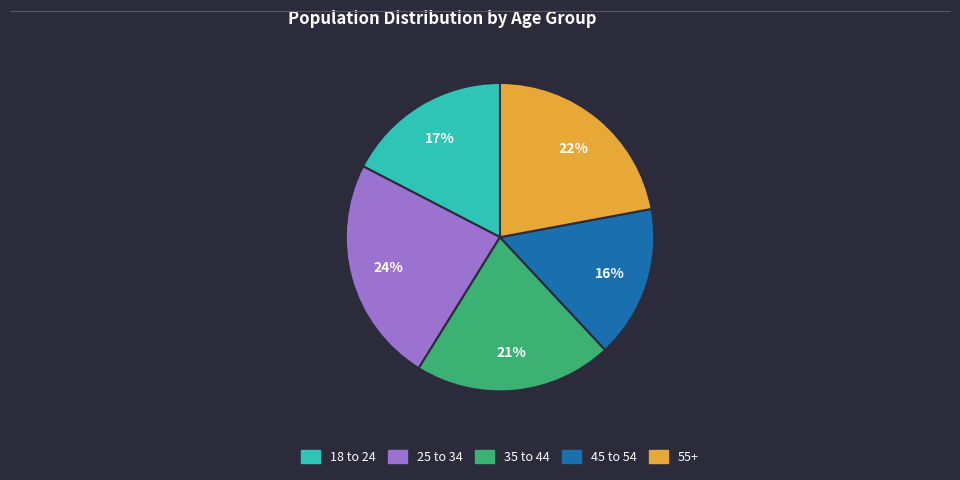

The 18 to 24 slice represents 17% of the pie. True or false?

True